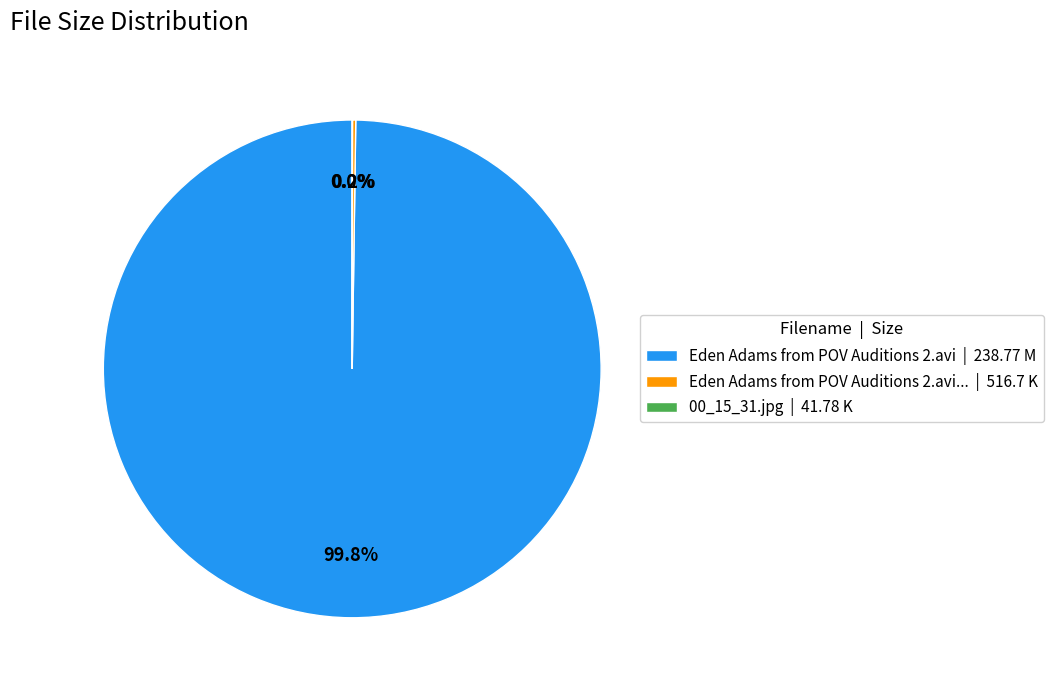

What is the majority slice?

Eden Adams from POV Auditions 2.avi | 238.77 M